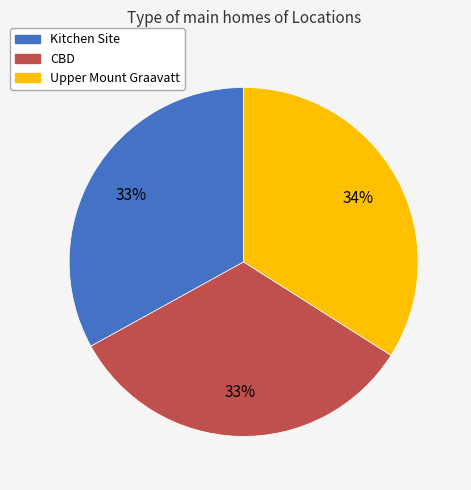

To the nearest percent, what percentage of the pie is Kitchen Site?

33%